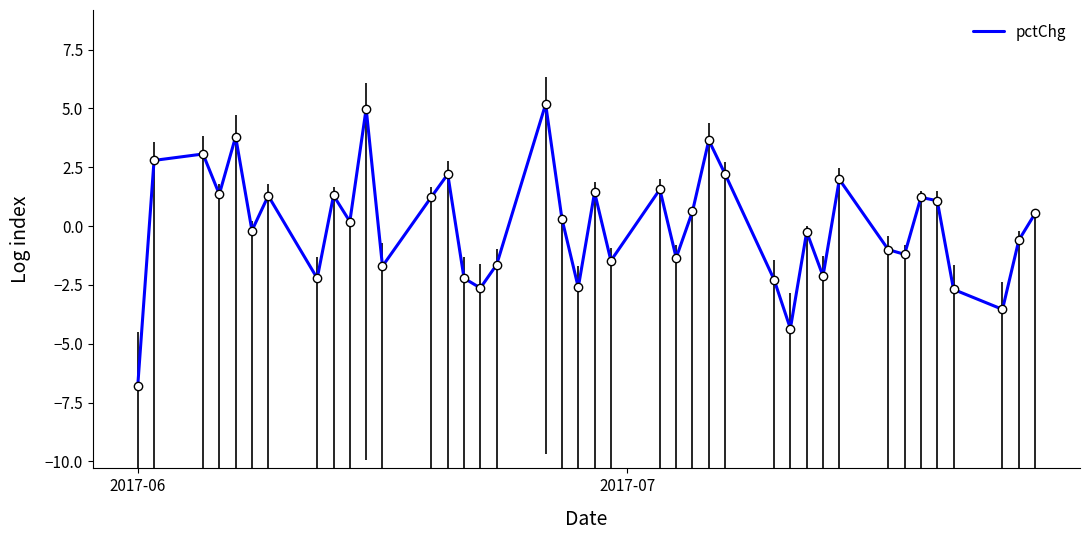

What is the smallest value displayed?

-6.8